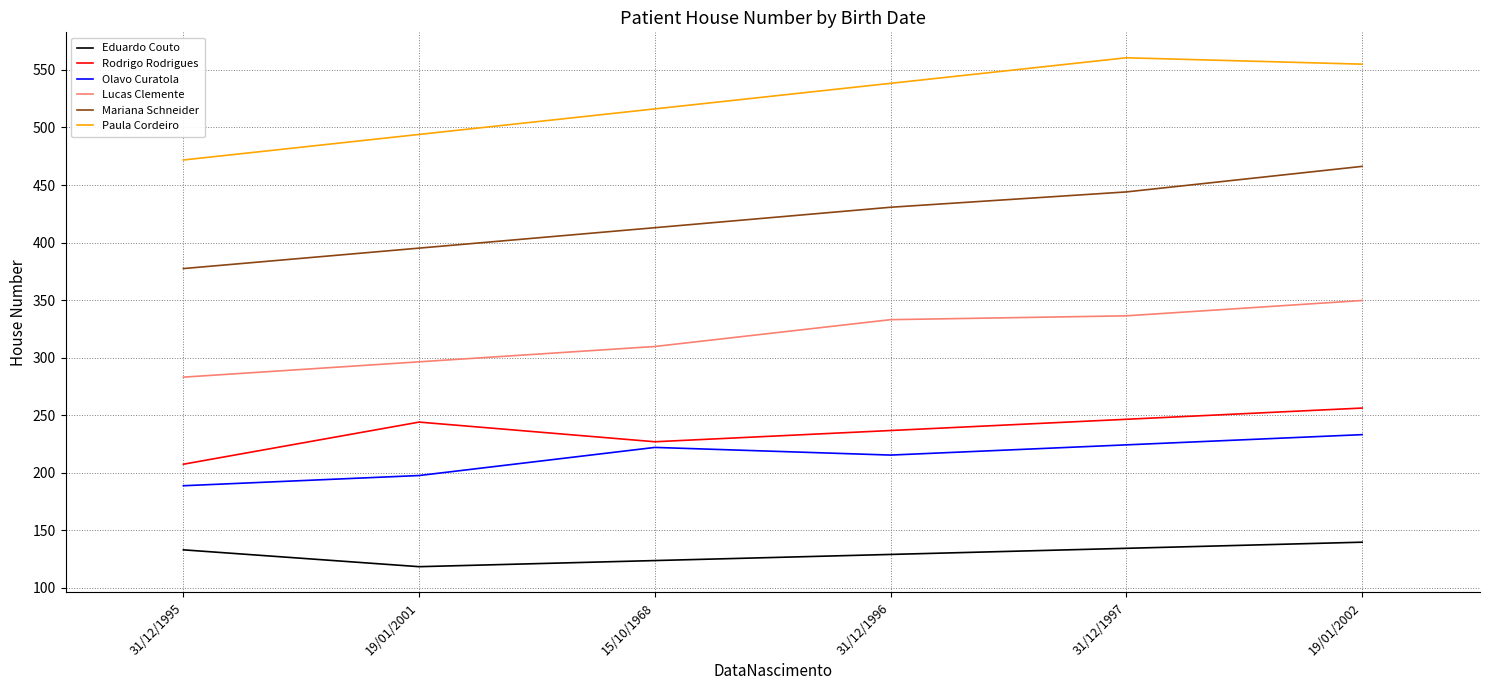

Is the value of Paula Cordeiro at 19/01/2002 greater than the value of Eduardo Couto at 15/10/1968?

Yes